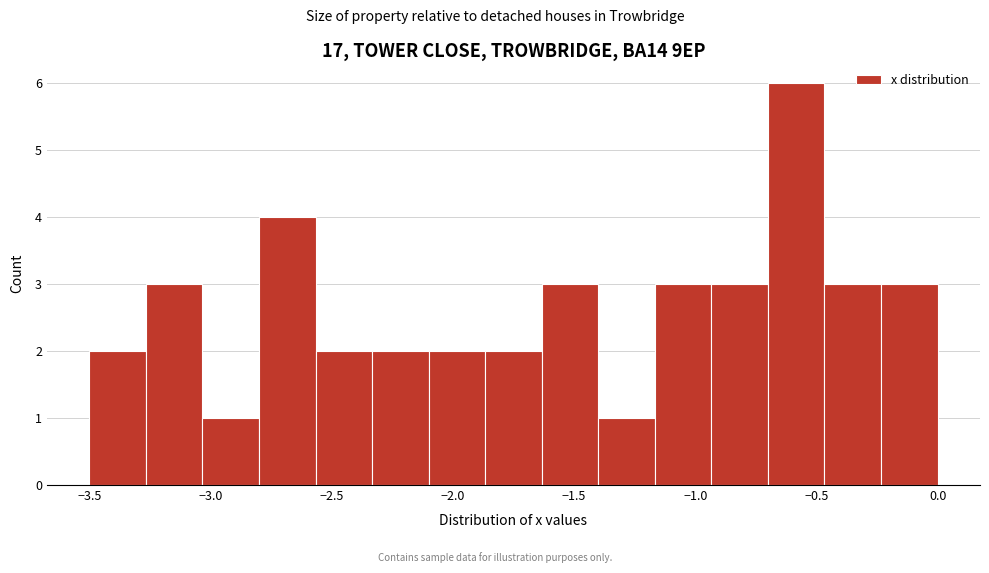

Over which range of the x-axis is the bar tallest?

-0.70 to -0.45